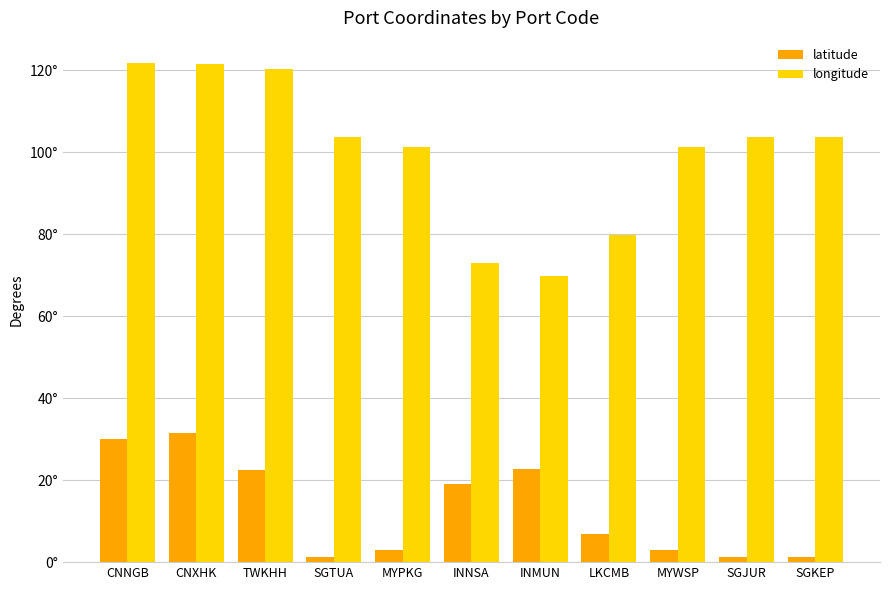

Is the value of latitude at SGKEP greater than the value of longitude at SGJUR?

No